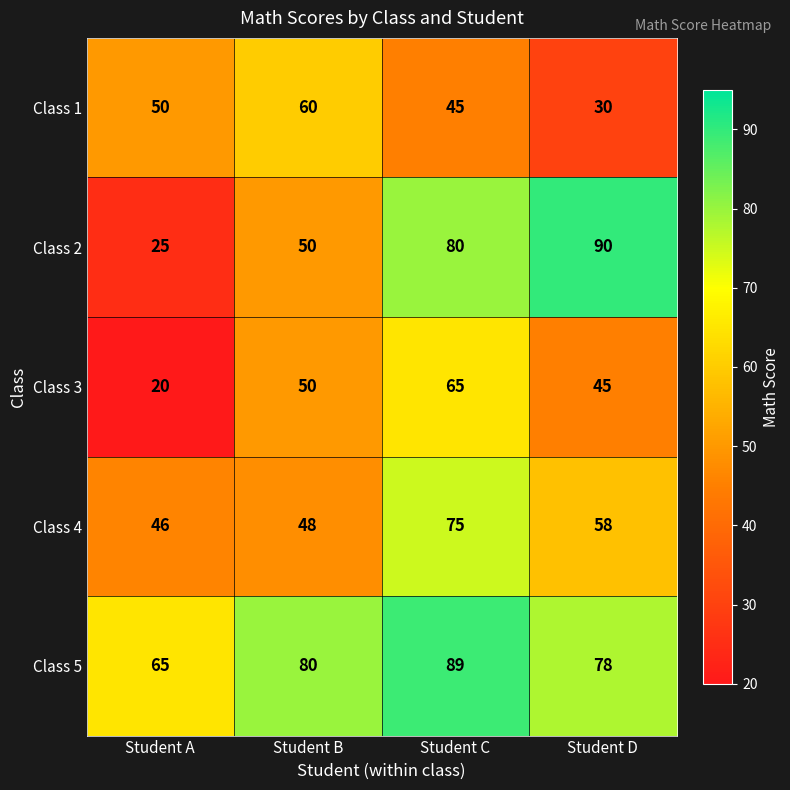

Rank the categories by Class 3 value from highest to lowest.

Student C, Student B, Student D, Student A